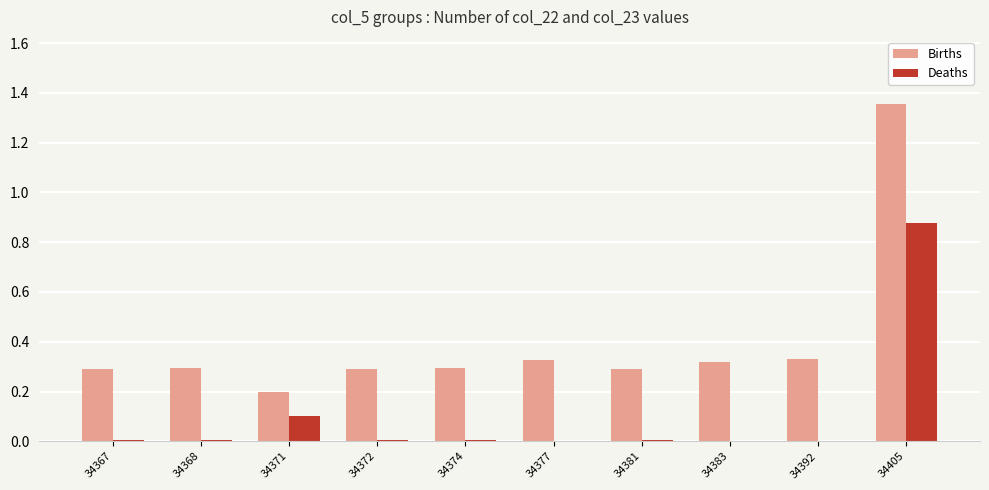

Is the value of Births at 34368 greater than the value of Deaths at 34372?

Yes